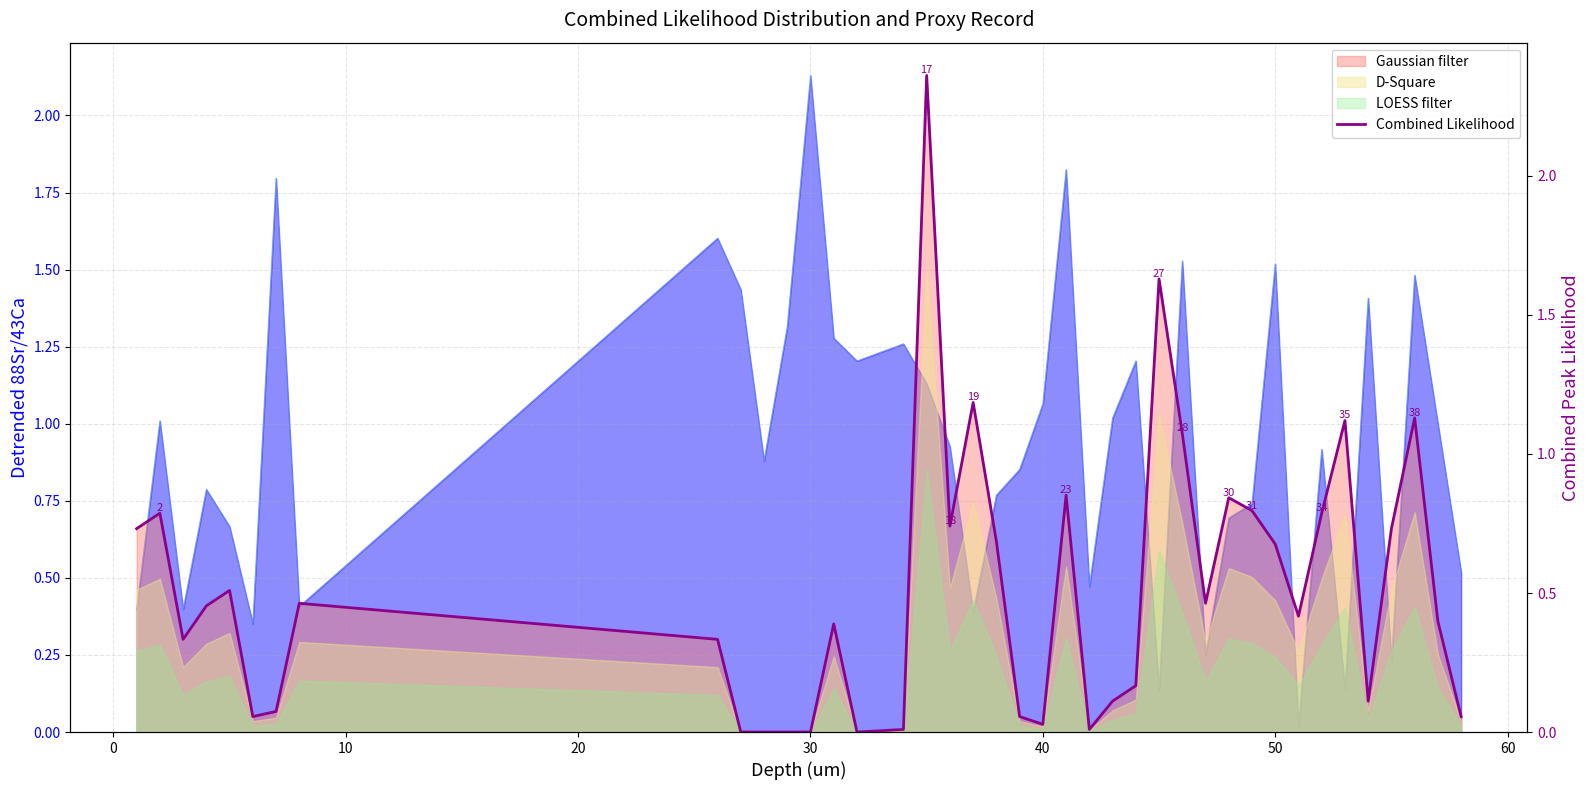

Count the number of values greater than 0.

35